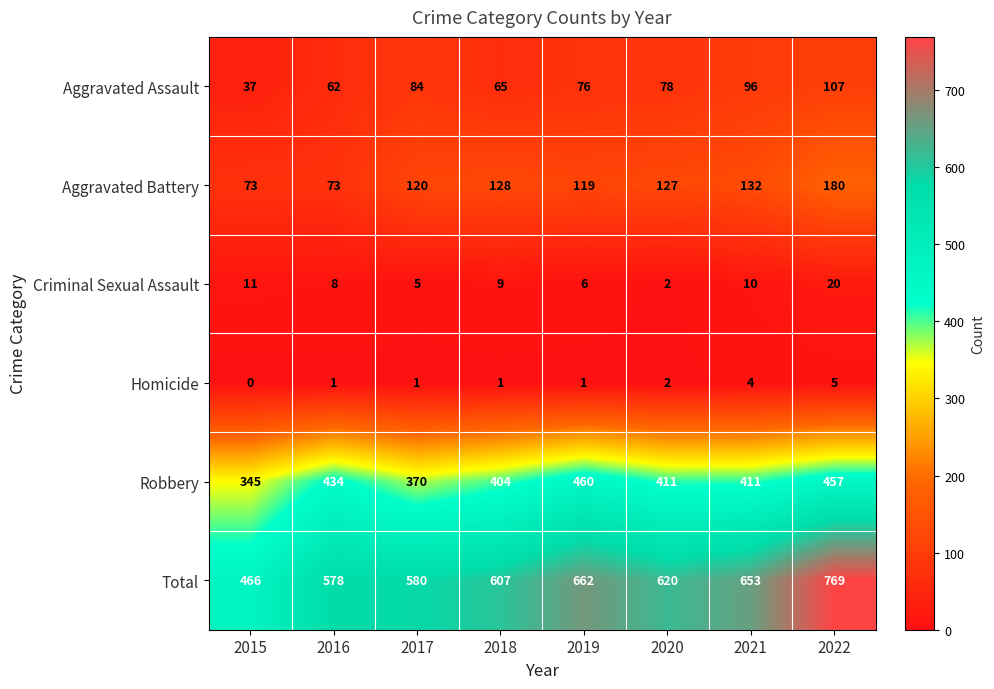

How many categories are shown in the chart?

8